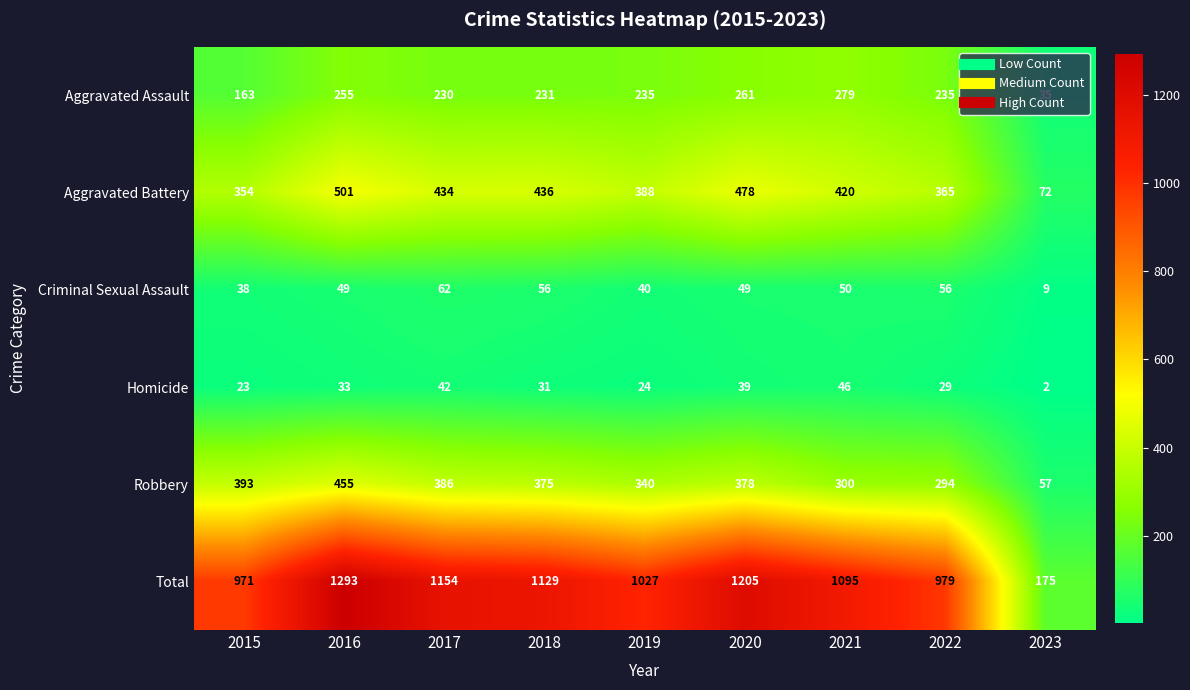

Where does the Aggravated Assault series first go above 235?

2016